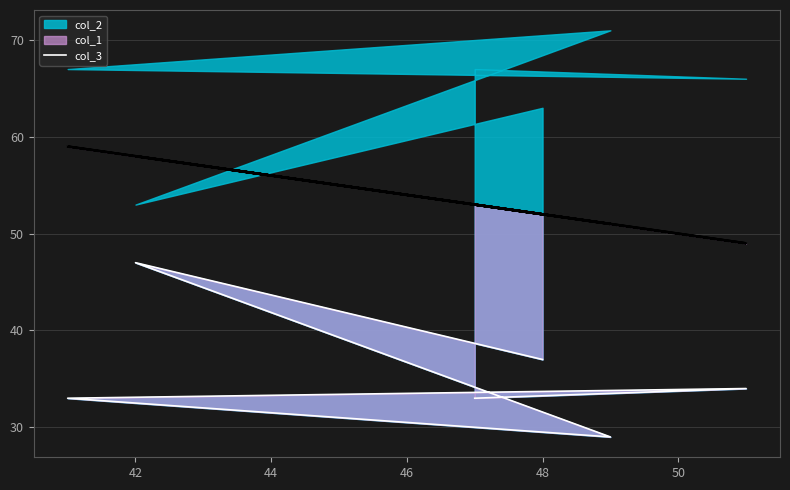

How many points are lower than both their immediate neighbors (excluding endpoints)?

1